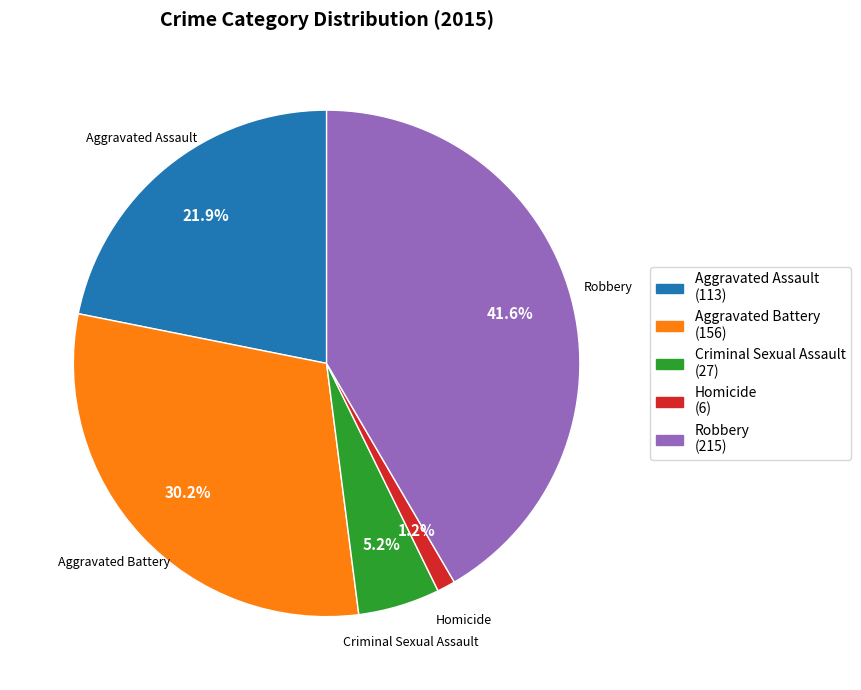

To the nearest percent, what is the average slice percentage?

20%